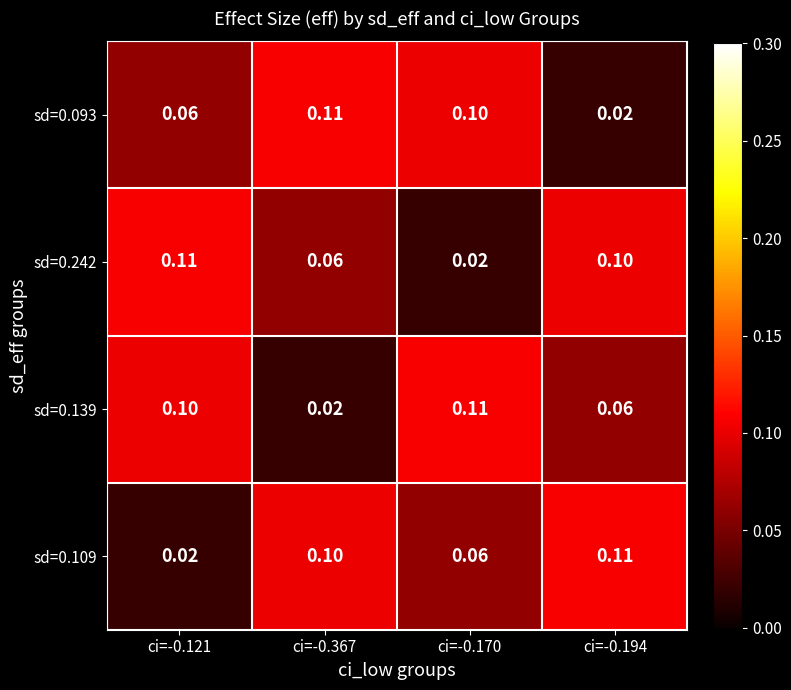

Is the value of sd=0.093 at ci=-0.121 greater than the value of sd=0.242 at ci=-0.121?

No